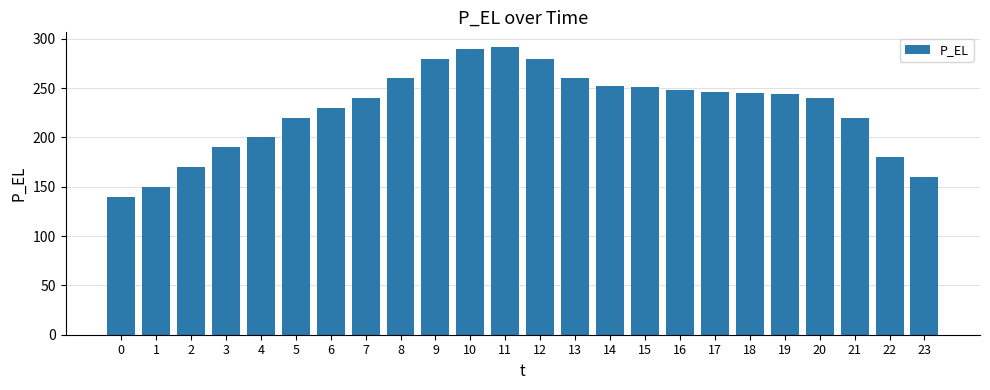

Are the bars grouped side by side (vs. stacked)?

No